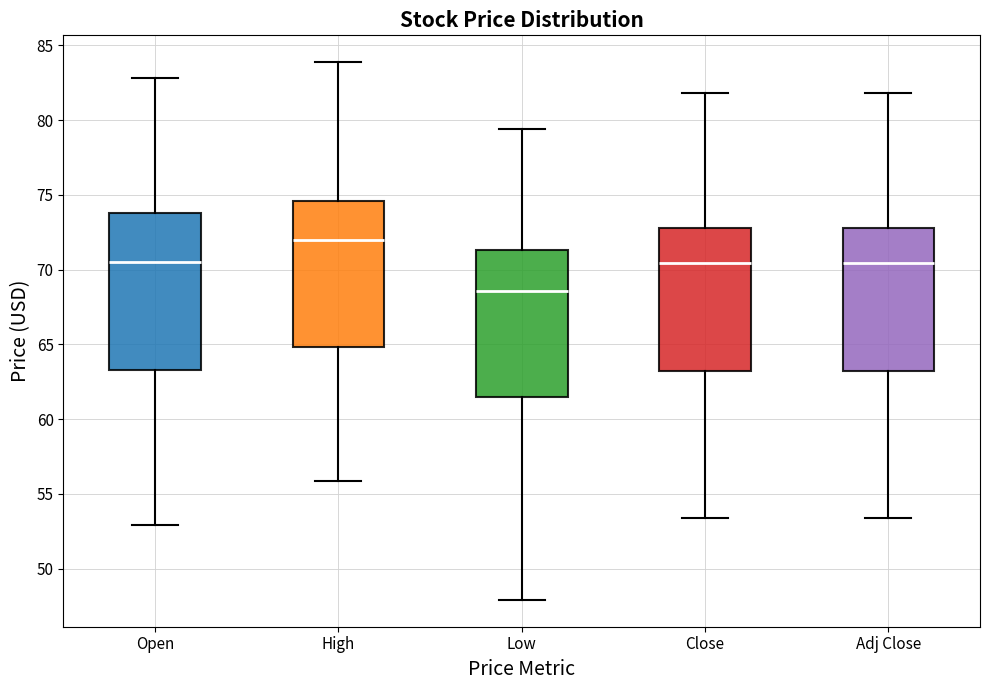

Where does the upper whisker of the box for Close end on the y-axis? The values are not printed on the chart, so give them approximately, as read against the axis.

82.0